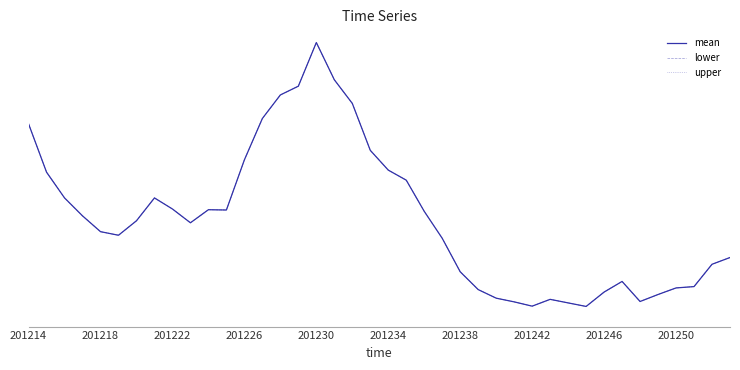

At which category does upper reach its first local valley?

201234